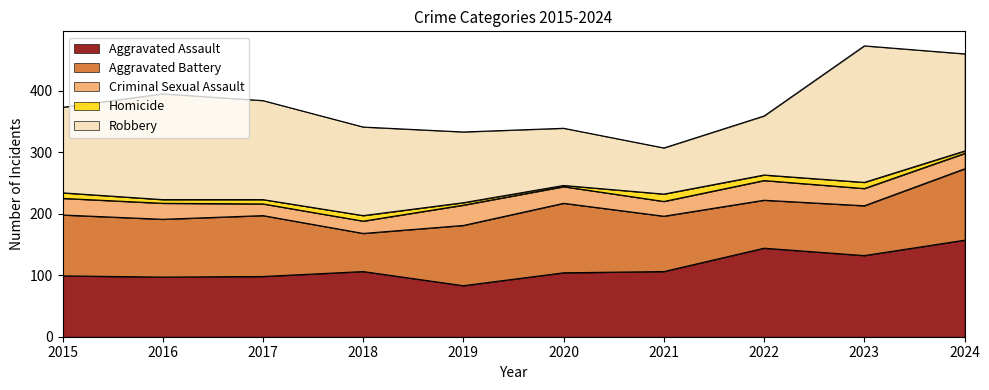

True or false: Robbery and Homicide cross at least once.

False